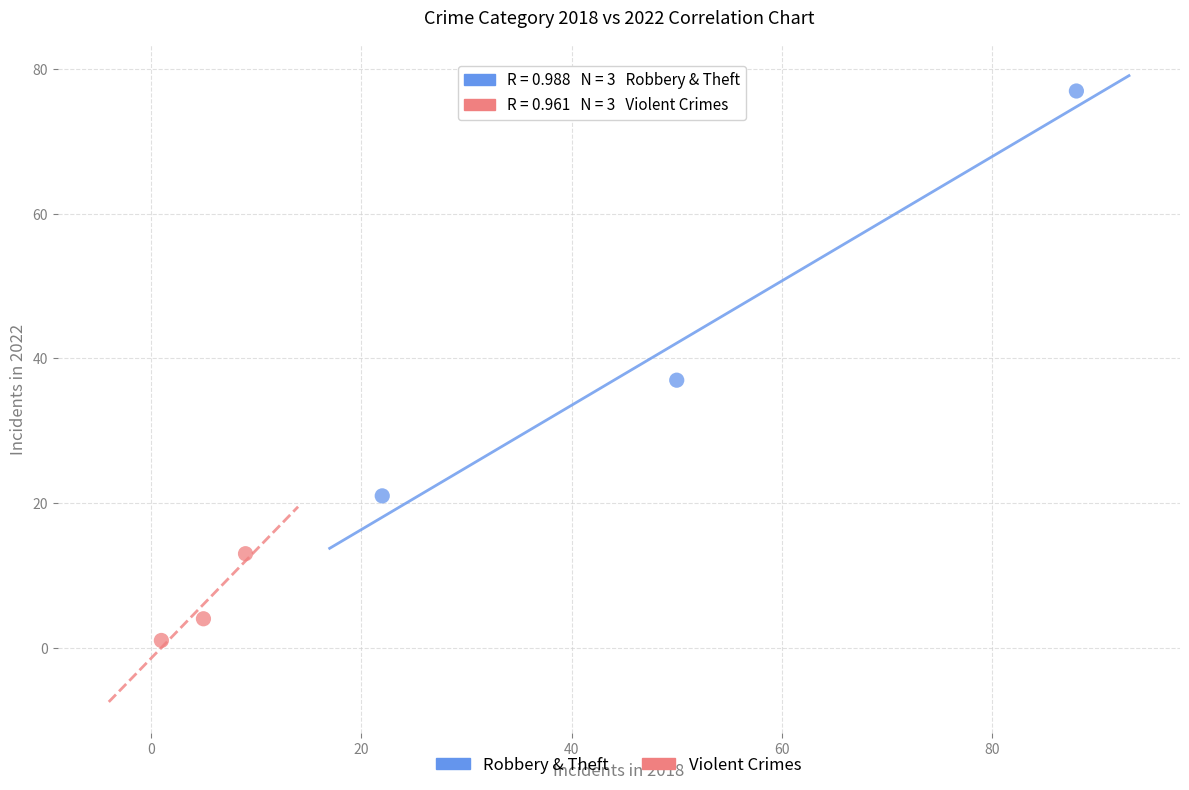

Which series has the largest Y range (max minus min)?

Robbery & Theft